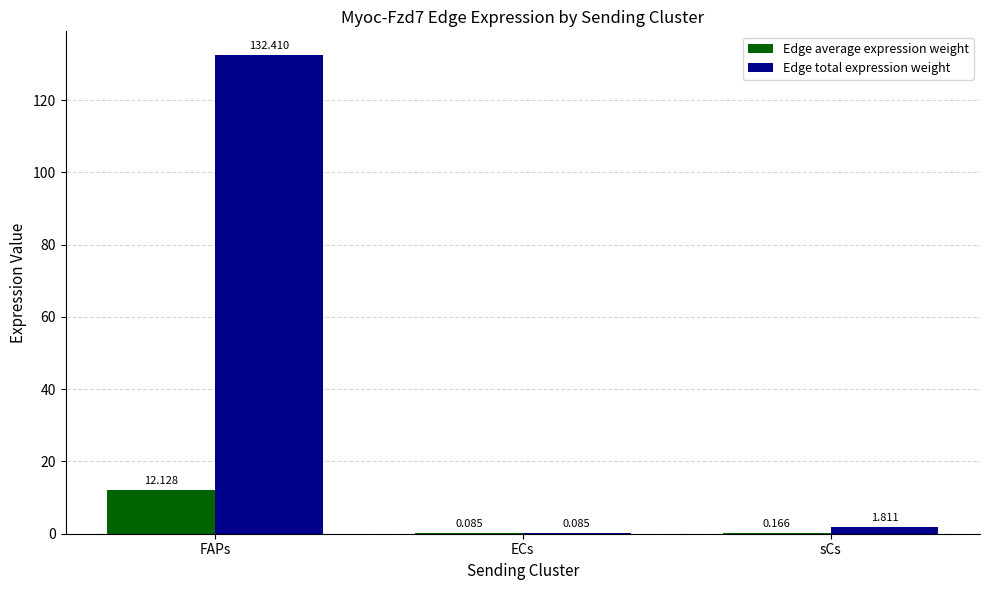

Which series has the largest total across all categories?

Edge total expression weight